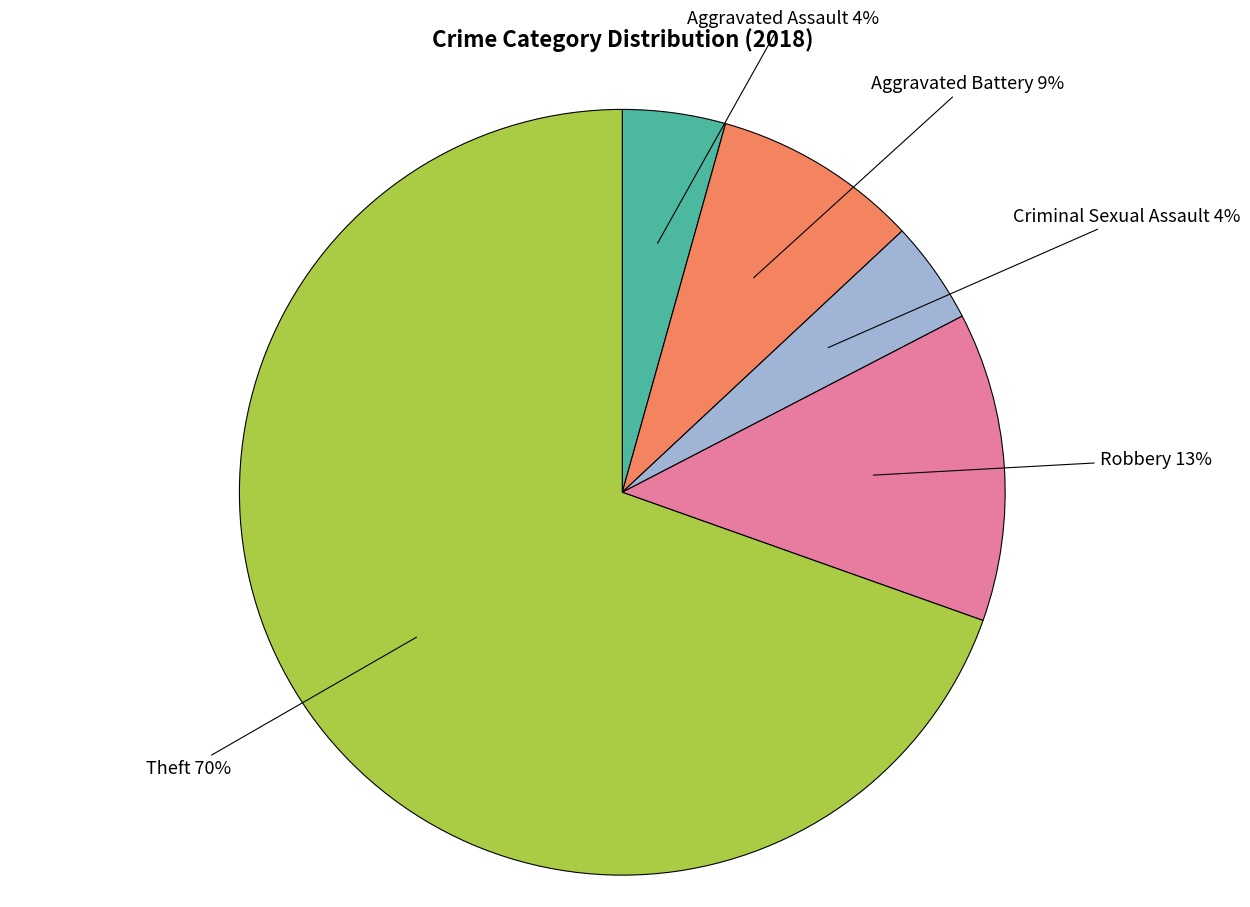

Does any single category account for the majority?

Yes